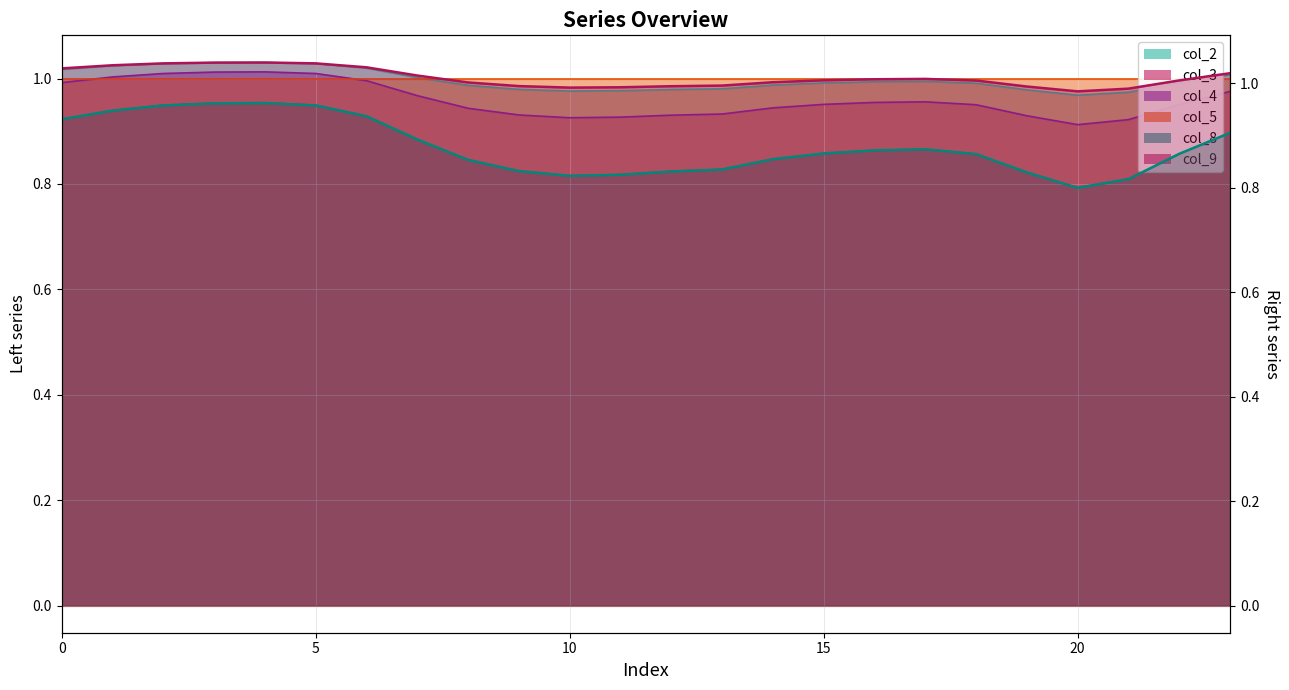

Which series has the widest spread of values?

col_8